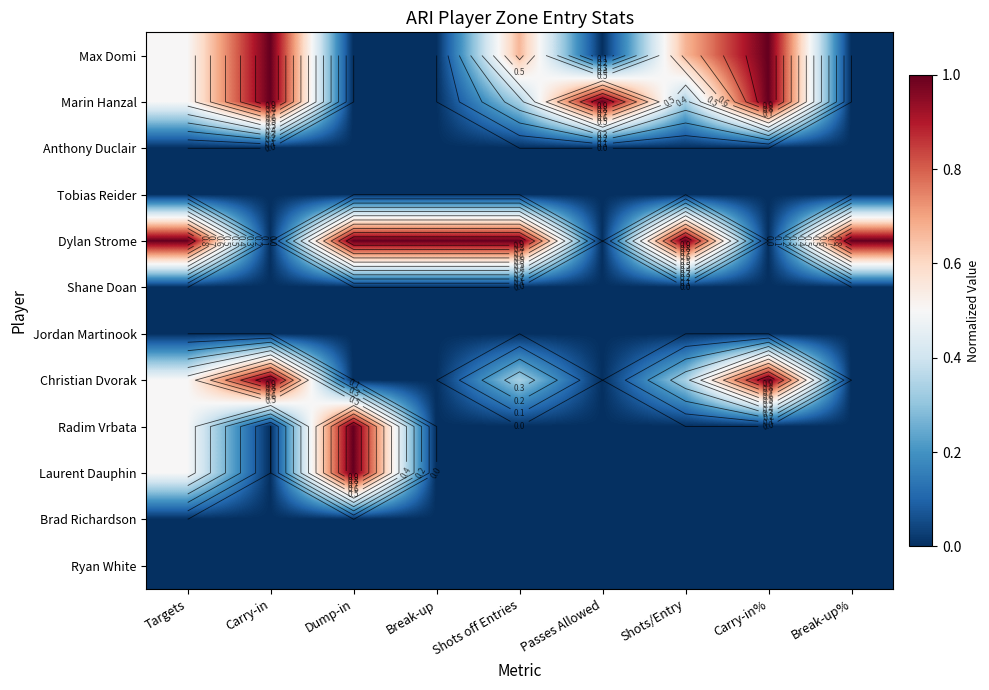

What is the difference between the maximum and minimum values in the Laurent Dauphin series?

1.0